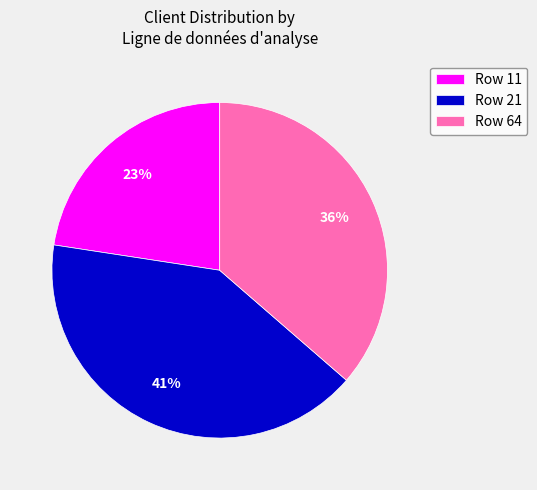

To the nearest percent, what portion does Row 21 represent?

41%